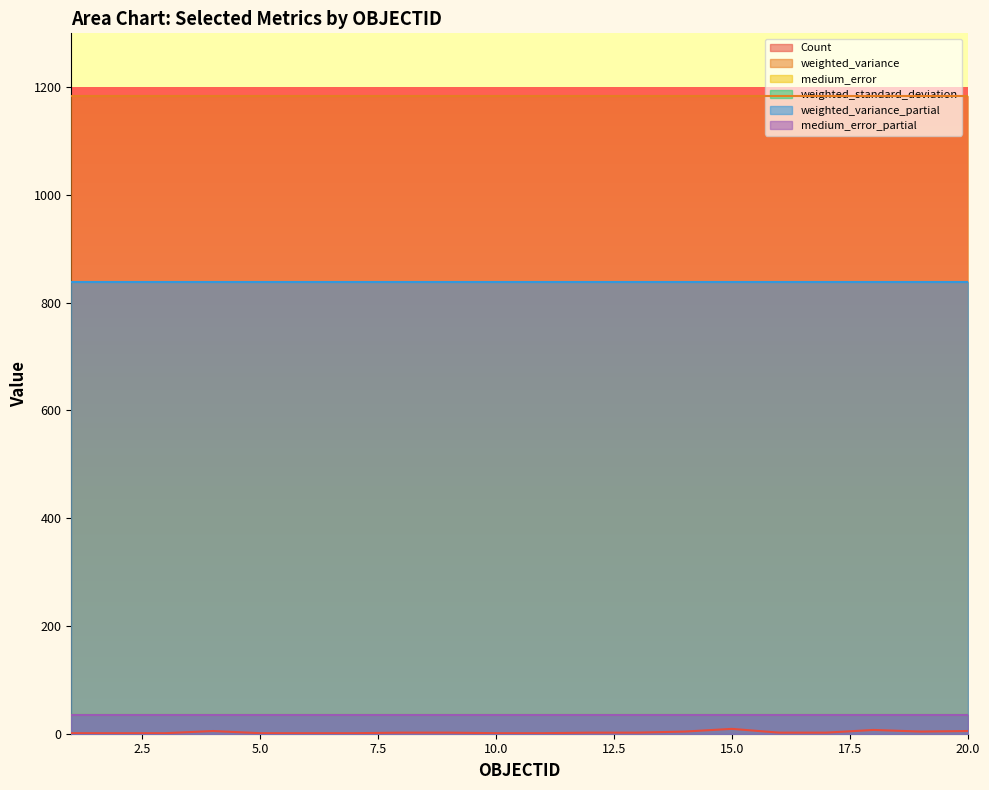

Which series has the largest range (max minus min)?

Count